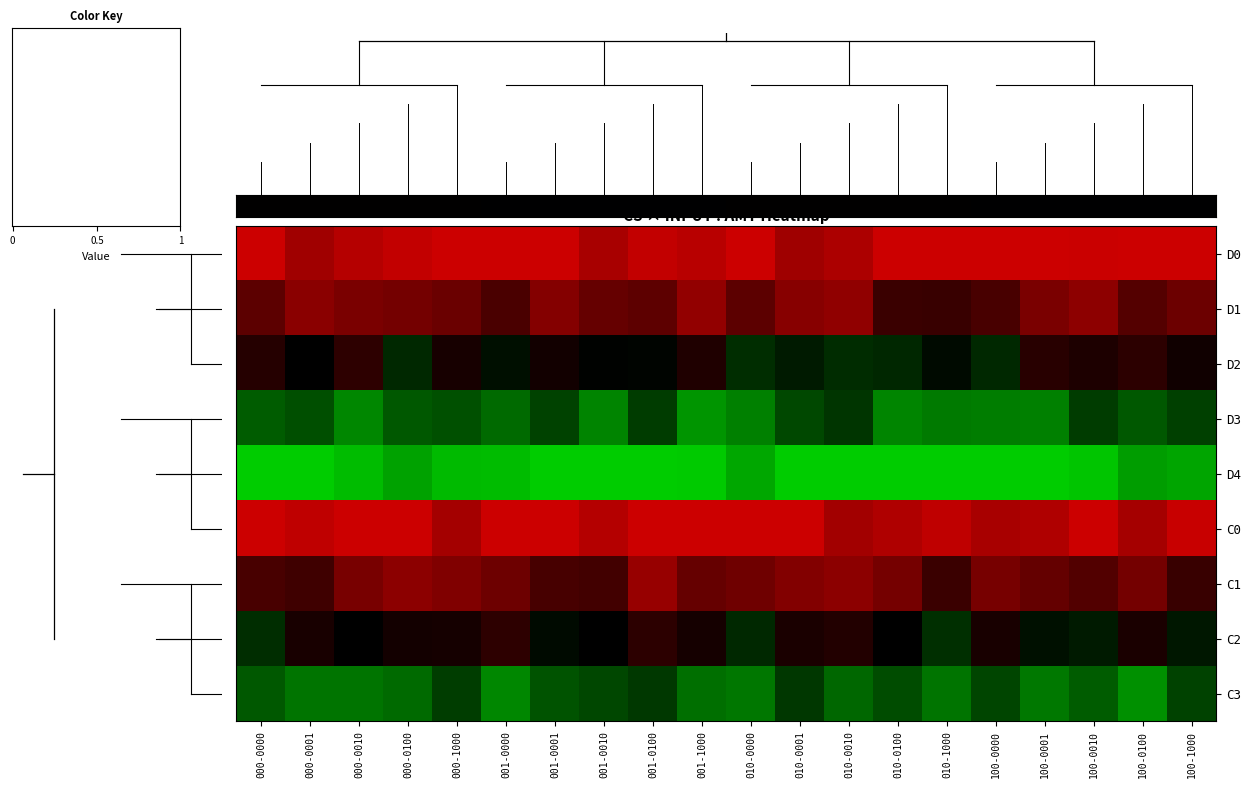

Which series has the largest total across all categories?

D4